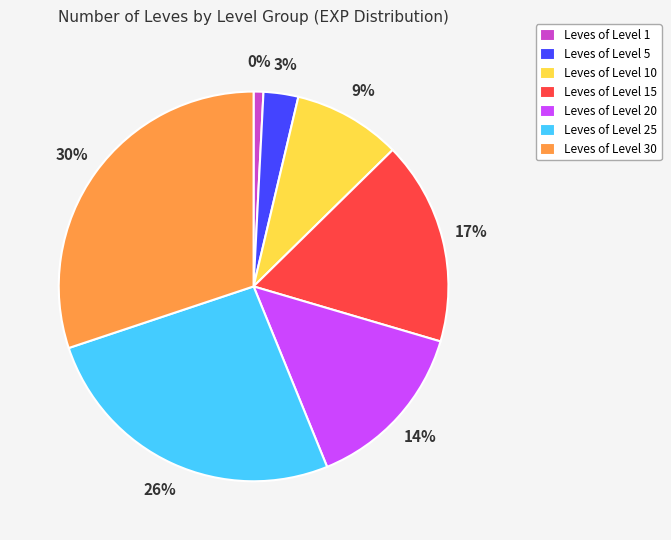

What is the smallest slice in the pie chart?

Leve Level 1